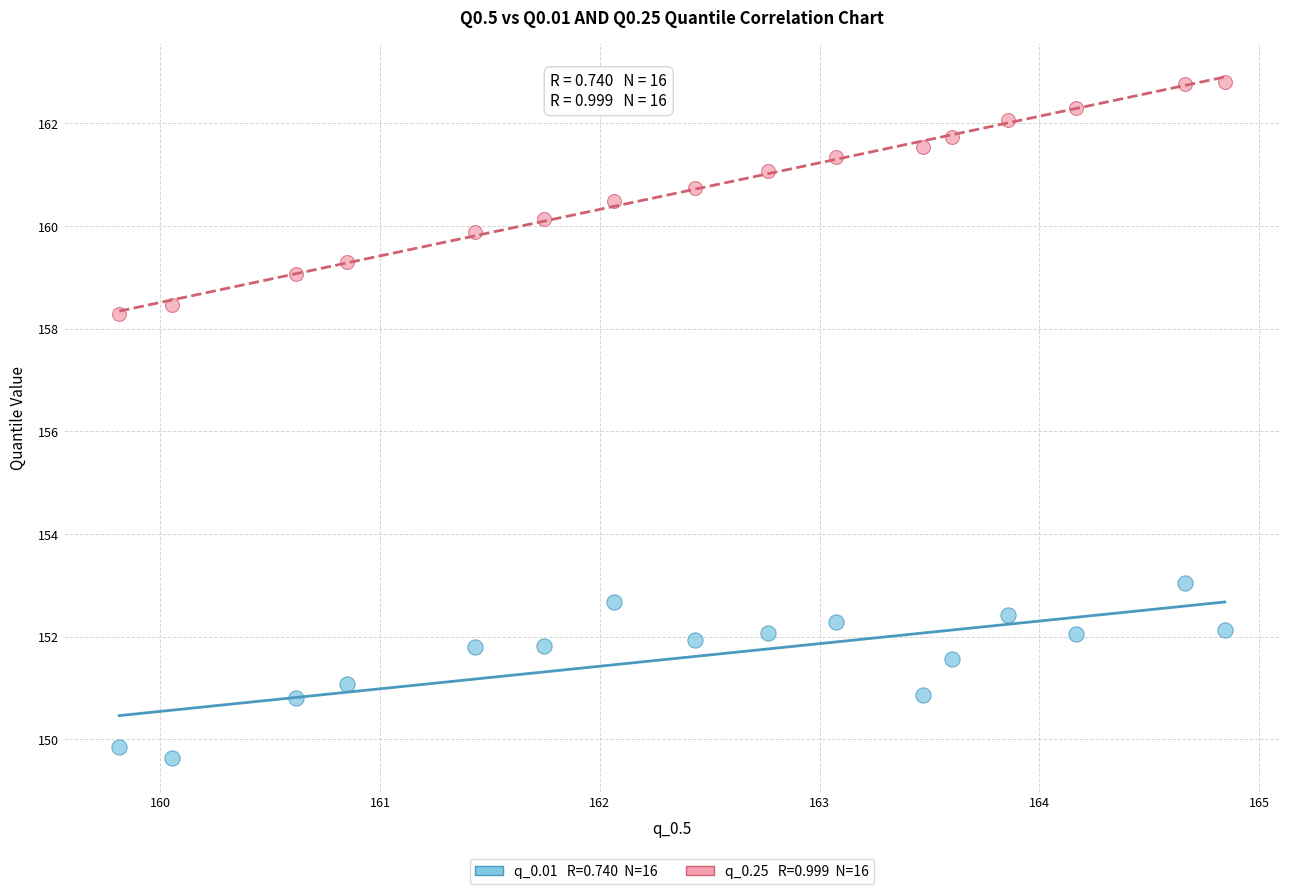

Across all data points, what is the range of X values (max minus min)?

5.0